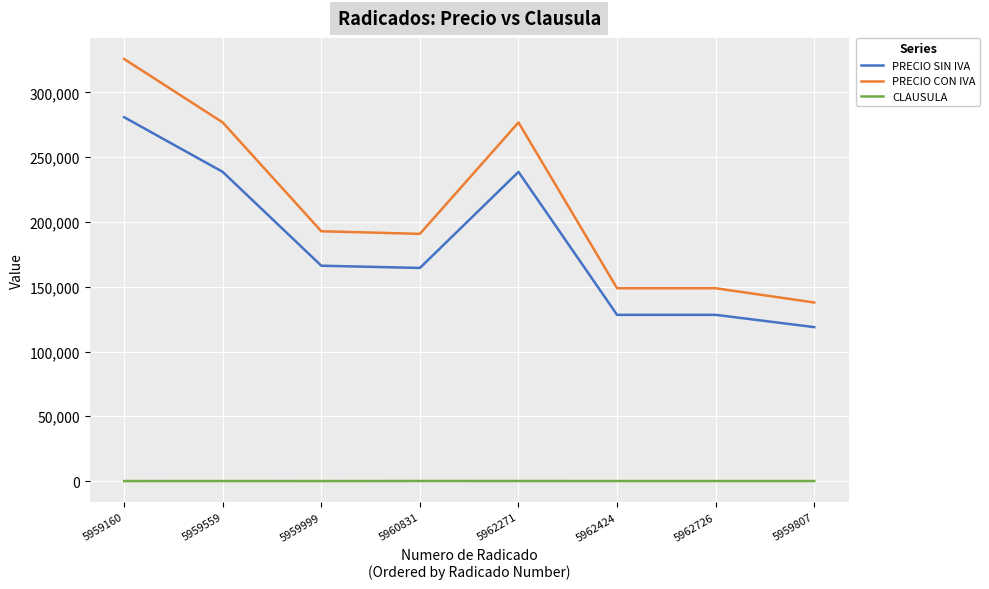

Is the value of PRECIO CON IVA at 5959807 greater than the value of CLAUSULA at 5959807?

Yes